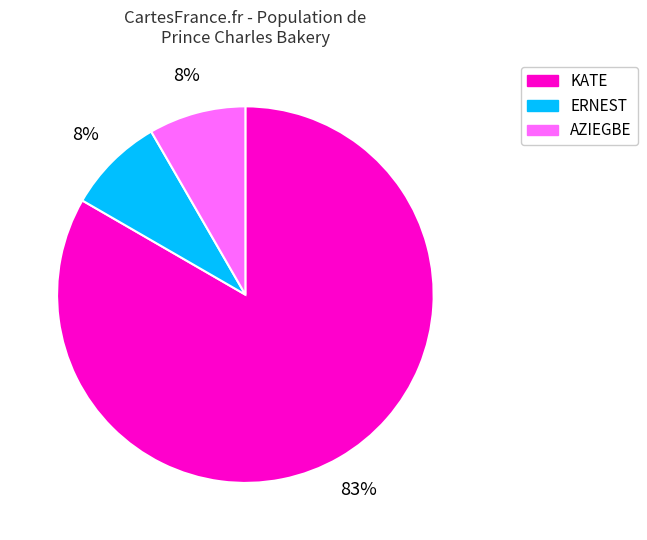

To the nearest percent, what portion does ERNEST represent?

8%